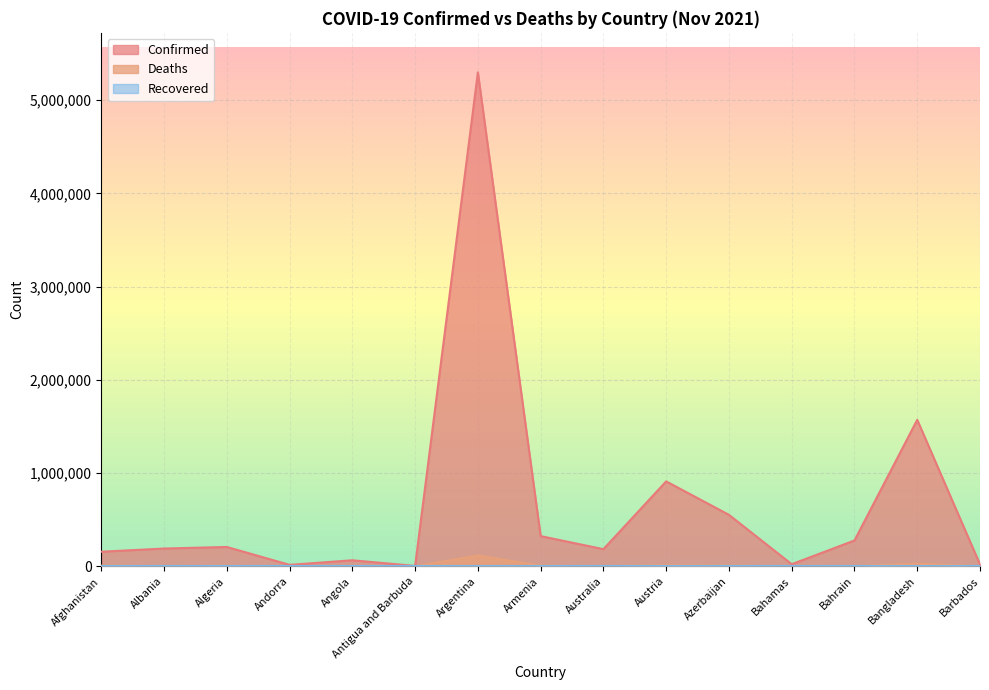

How many categories are shown in the chart?

15